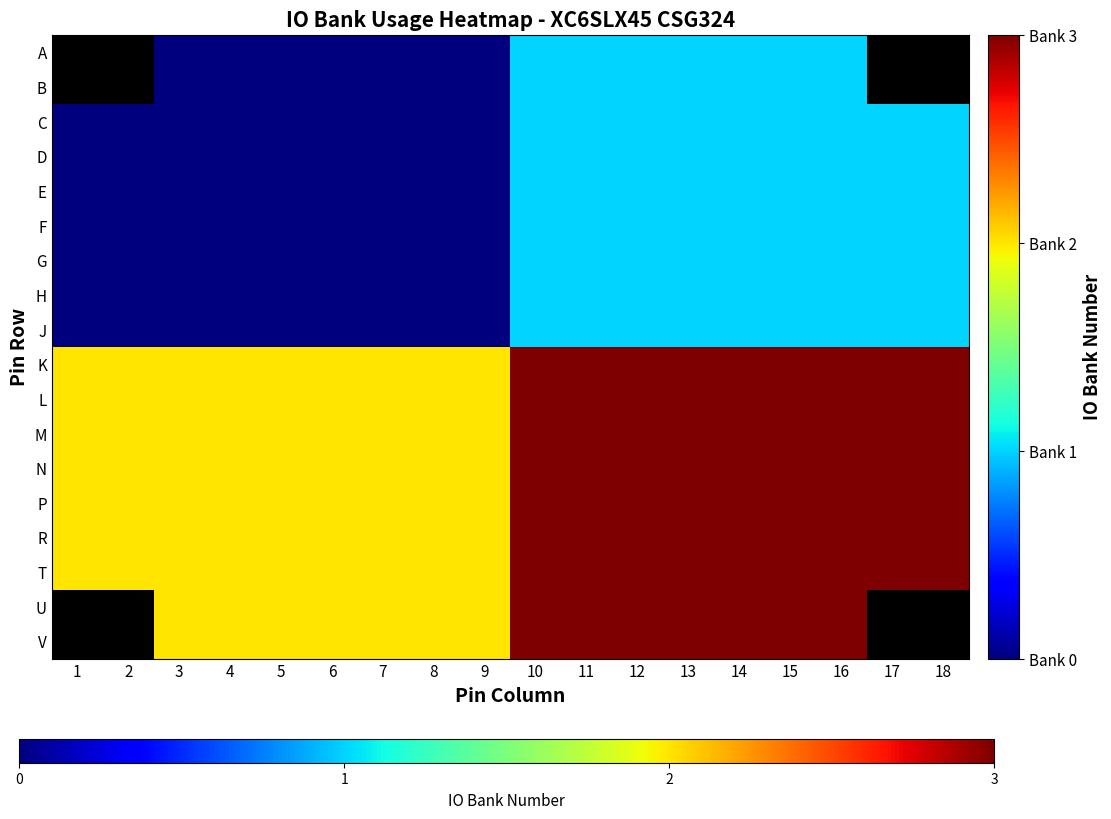

What is the greatest value displayed?

3.0